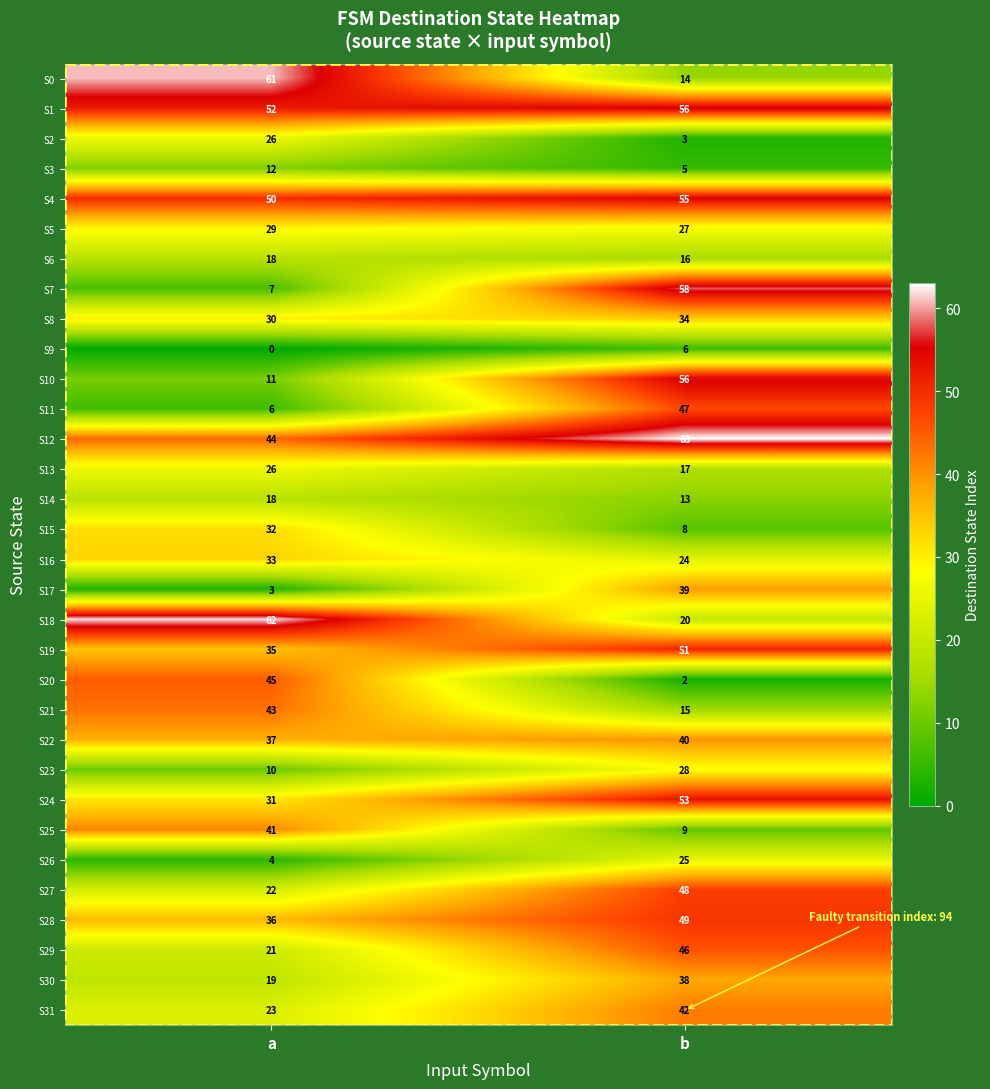

Which category has the lowest value across all series?

a